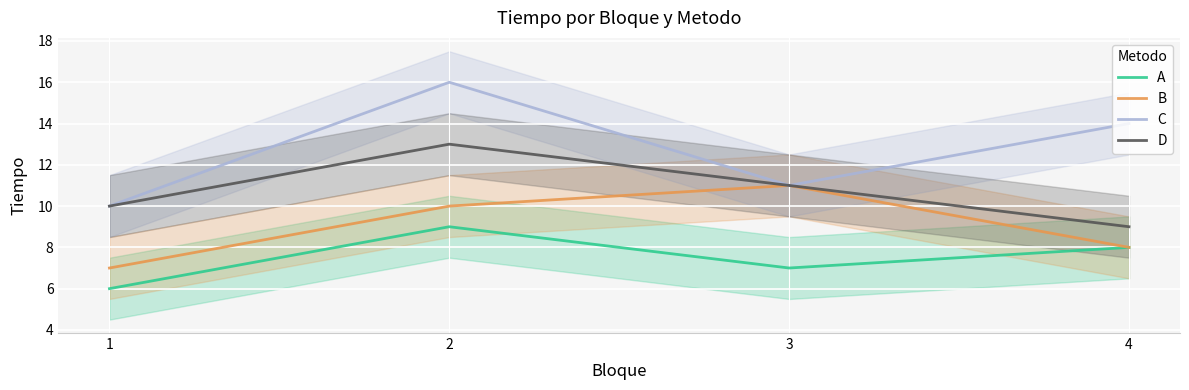

True or false: C has a value of 16 at 2.

True